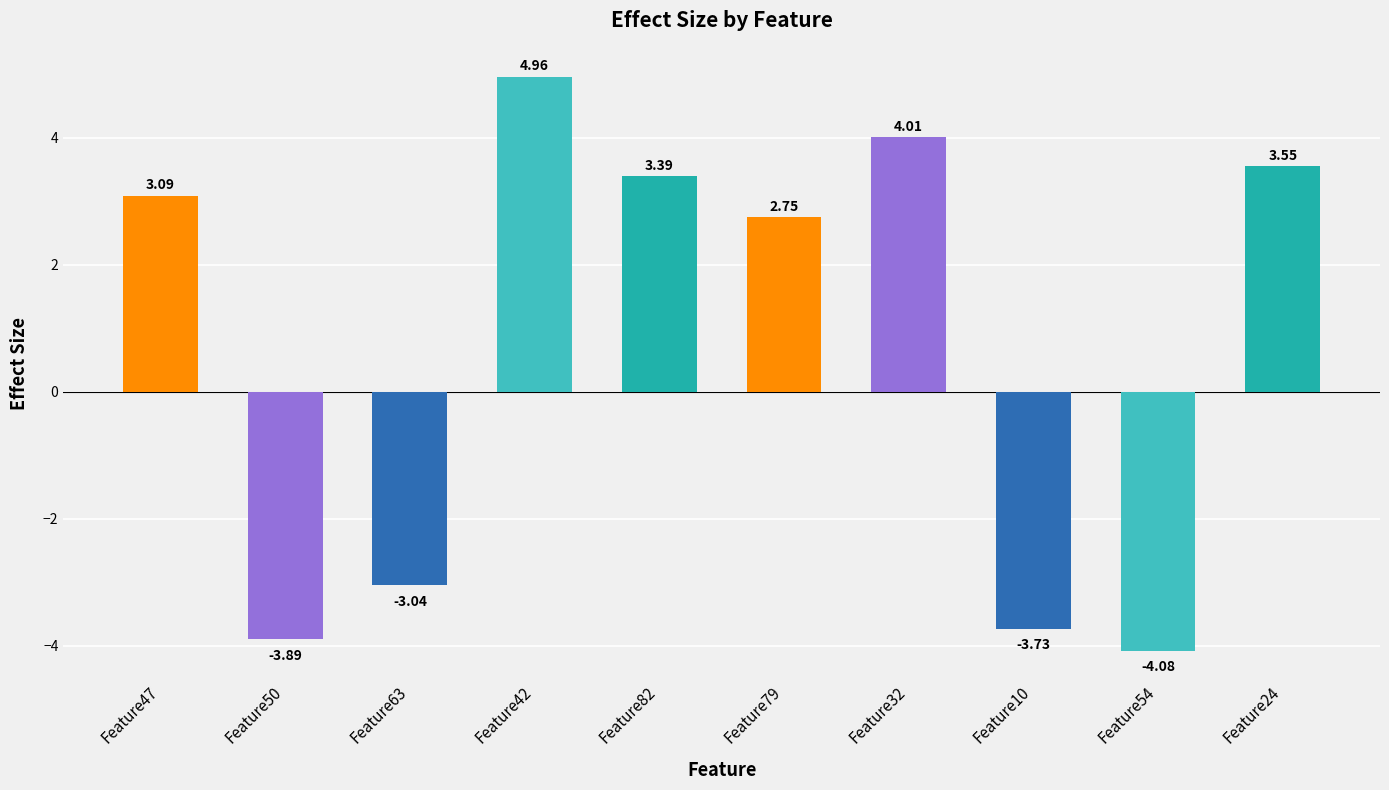

List the labels in order of value, smallest first.

Feature54, Feature50, Feature10, Feature63, Feature79, Feature47, Feature82, Feature24, Feature32, Feature42